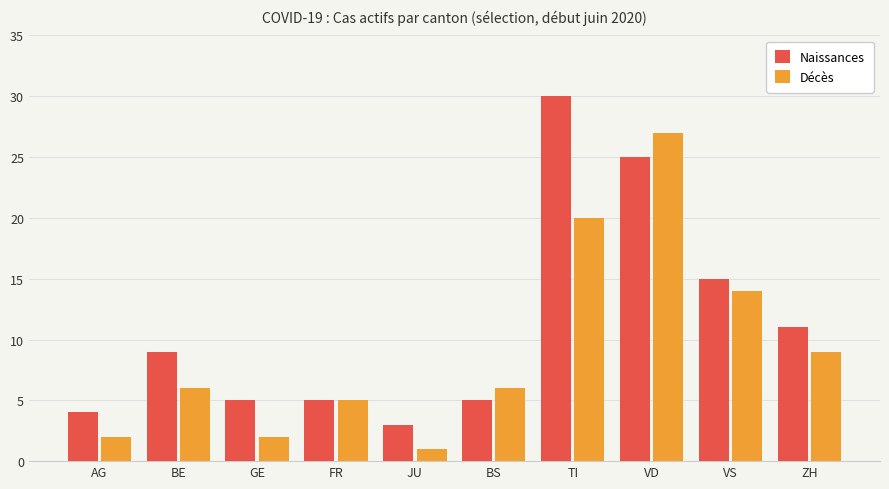

At which label is Décès closest to 14?

VS